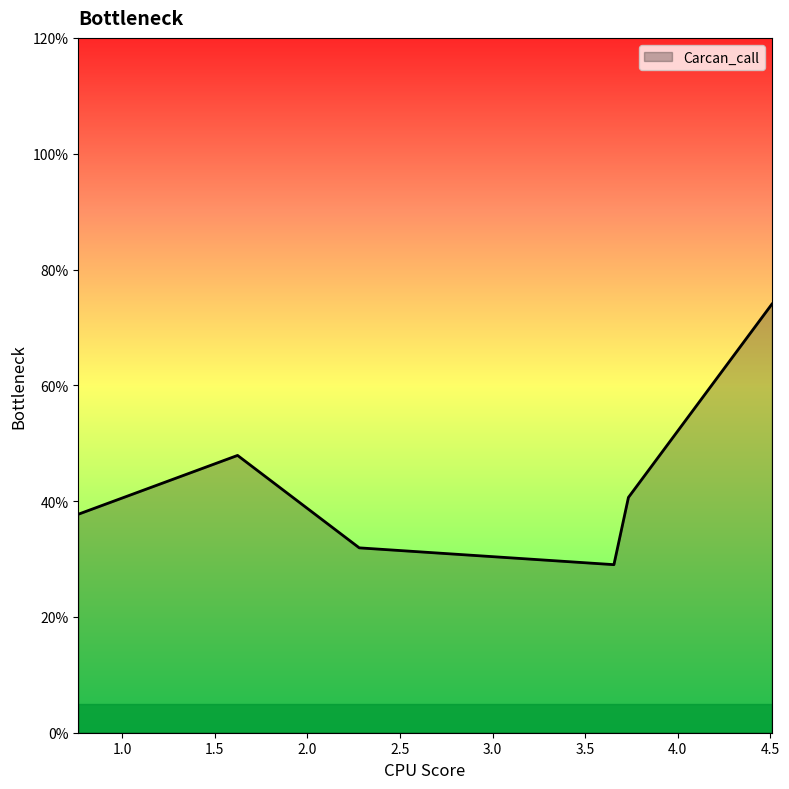

How many points are lower than both their immediate neighbors (excluding endpoints)?

1